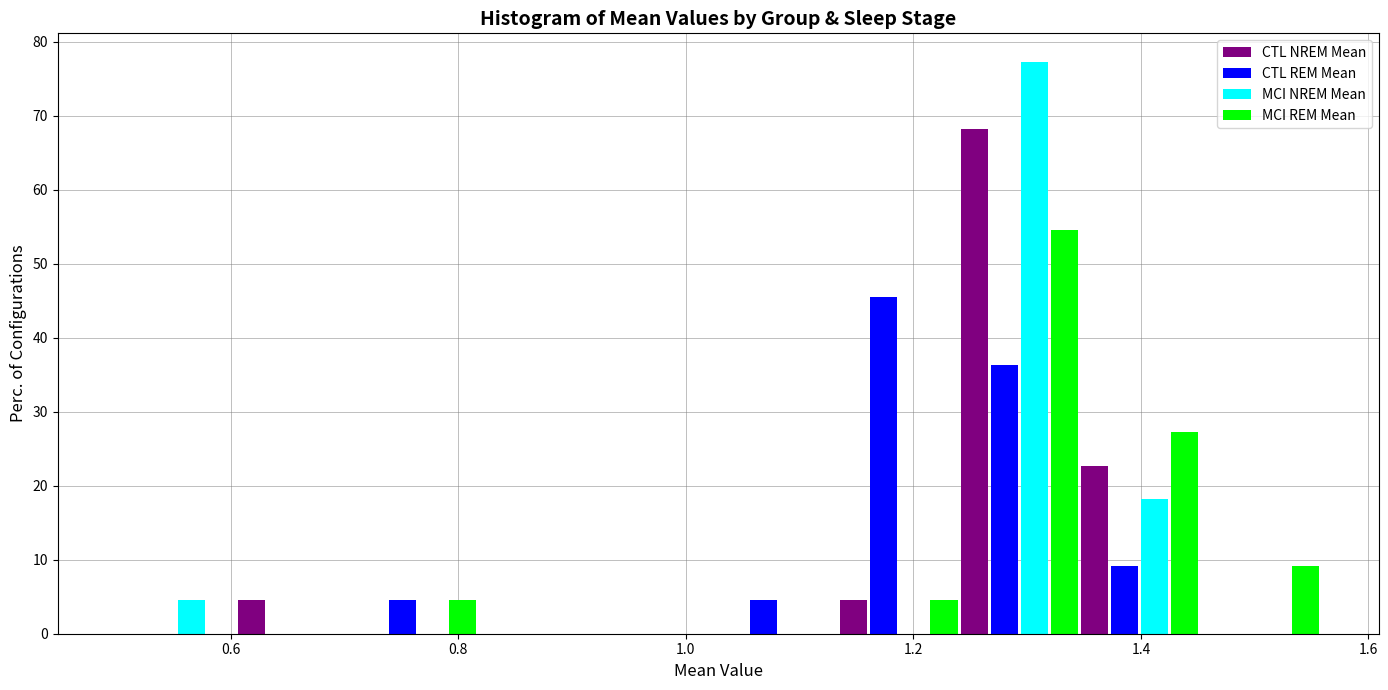

Reading left to right, transcribe this chart: for each range on the x-axis, give the height of each series' bar. Neither the bar edges nor the heights are printed on the chart, so give them approximately, as read against the axes.

0.50 to 0.60: CTL NREM Mean=0	CTL REM Mean=0	MCI NREM Mean=5	MCI REM Mean=0
0.60 to 0.72: CTL NREM Mean=5	CTL REM Mean=0	MCI NREM Mean=0	MCI REM Mean=0
0.72 to 0.82: CTL NREM Mean=0	CTL REM Mean=5	MCI NREM Mean=0	MCI REM Mean=5
0.82 to 0.92: CTL NREM Mean=0	CTL REM Mean=0	MCI NREM Mean=0	MCI REM Mean=0
0.92 to 1.02: CTL NREM Mean=0	CTL REM Mean=0	MCI NREM Mean=0	MCI REM Mean=0
1.02 to 1.14: CTL NREM Mean=0	CTL REM Mean=5	MCI NREM Mean=0	MCI REM Mean=0
1.14 to 1.24: CTL NREM Mean=5	CTL REM Mean=45	MCI NREM Mean=0	MCI REM Mean=5
1.24 to 1.34: CTL NREM Mean=68	CTL REM Mean=36	MCI NREM Mean=77	MCI REM Mean=55
1.34 to 1.46: CTL NREM Mean=23	CTL REM Mean=9	MCI NREM Mean=18	MCI REM Mean=27
1.46 to 1.56: CTL NREM Mean=0	CTL REM Mean=0	MCI NREM Mean=0	MCI REM Mean=9